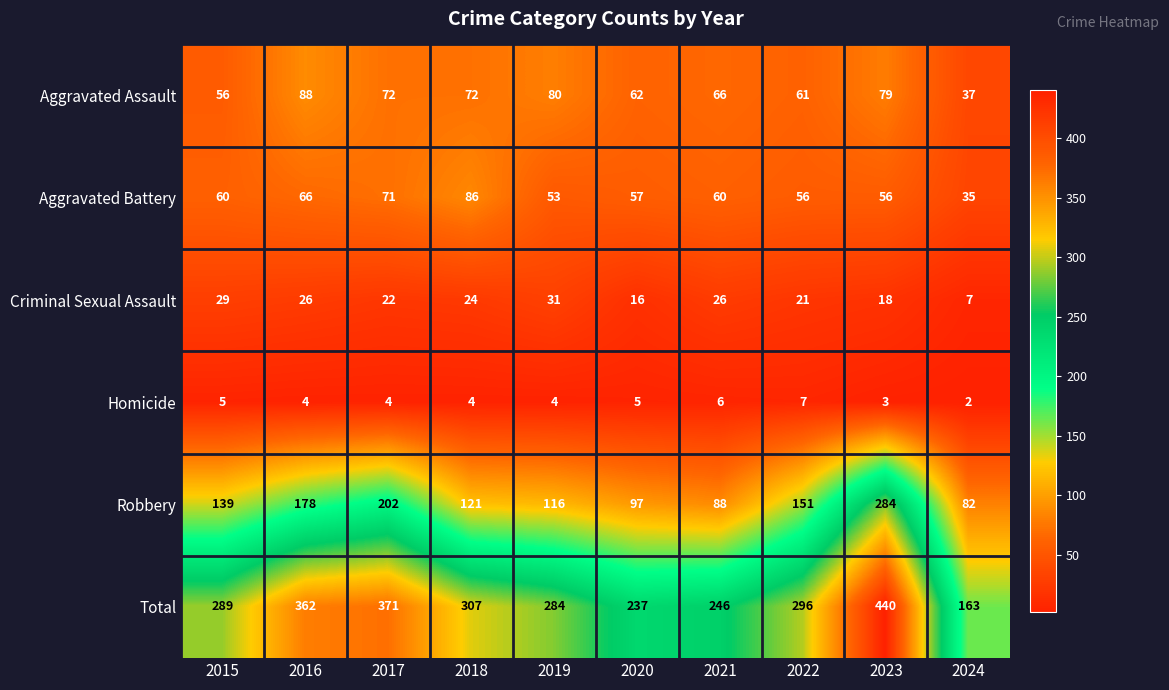

The value of Homicide at 2015 is 2. True or false?

False